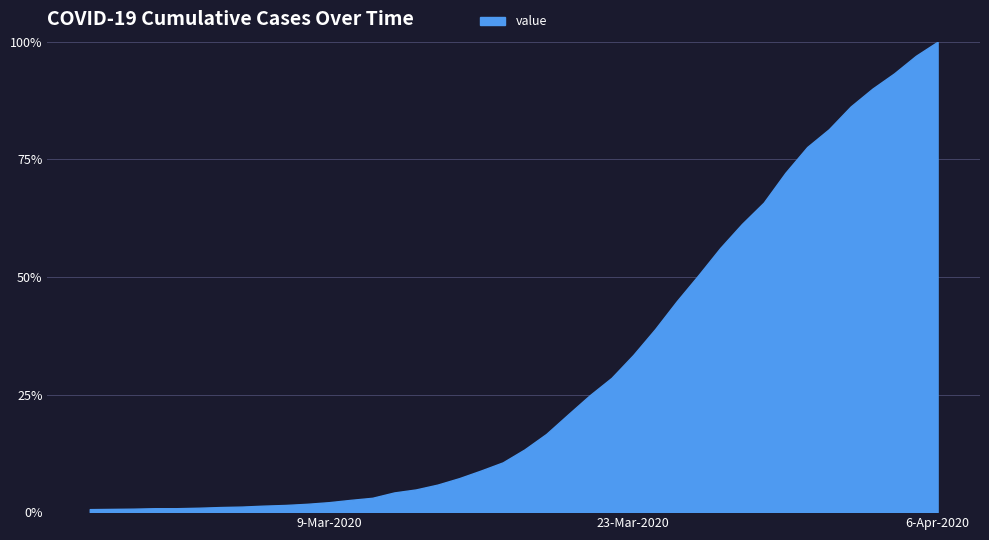

Which has a higher value, 2020-04-05 or 2020-02-27?

2020-04-05